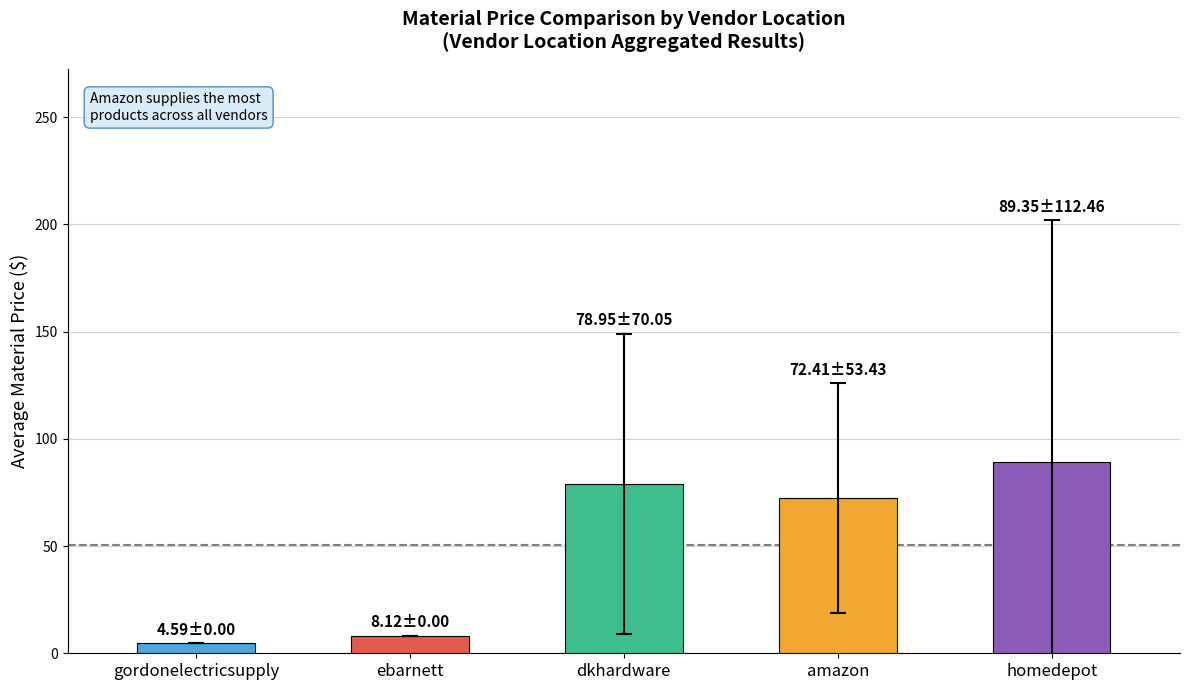

At which label does the data first exceed 8?

ebarnett